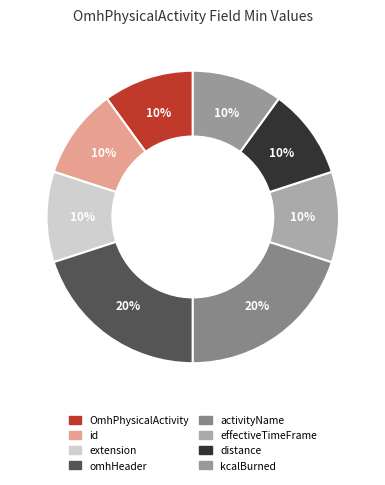

Rank the categories by value from lowest to highest.

OmhPhysicalActivity, OmhPhysicalActivity.id, OmhPhysicalActivity.extension, OmhPhysicalActivity.effectiveTimeFrame, OmhPhysicalActivity.distance, OmhPhysicalActivity.kcalBurned, OmhPhysicalActivity.omhHeader, OmhPhysicalActivity.activityName